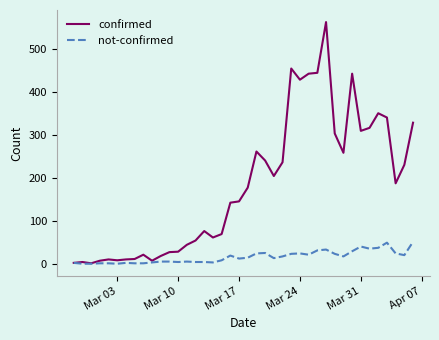

Which series has the largest range (max minus min)?

confirmed